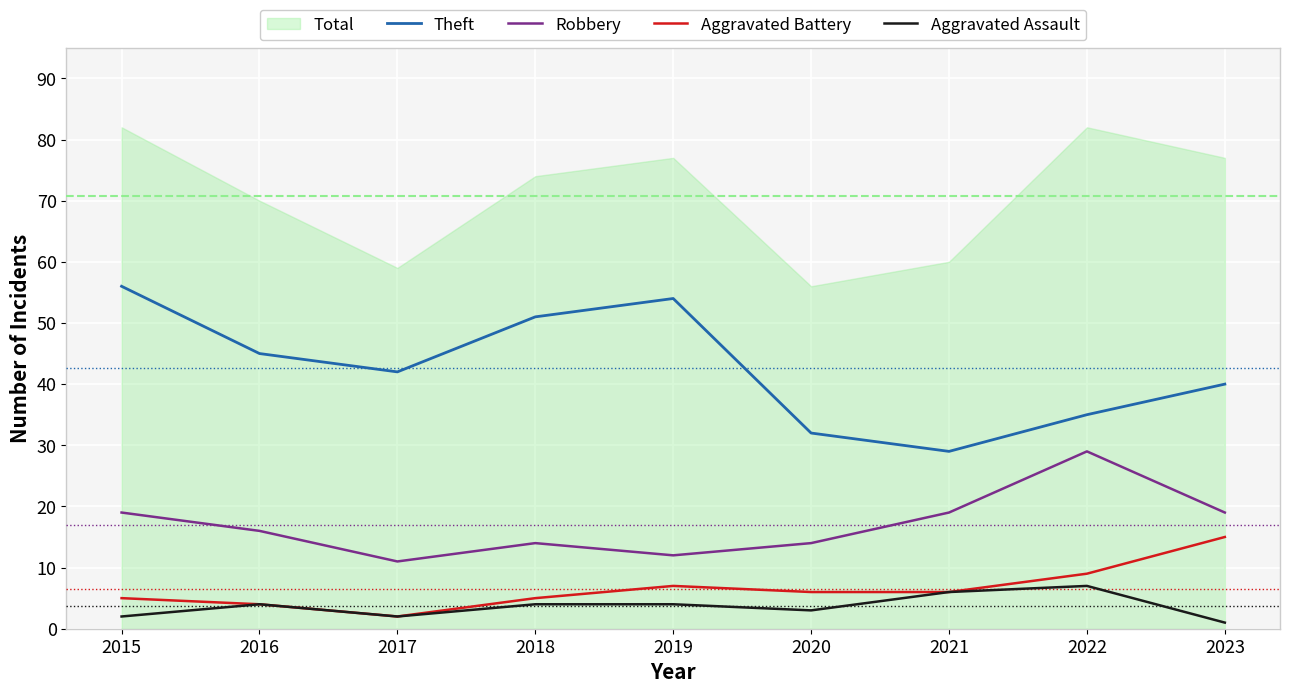

What is the minimum value for Theft?

29